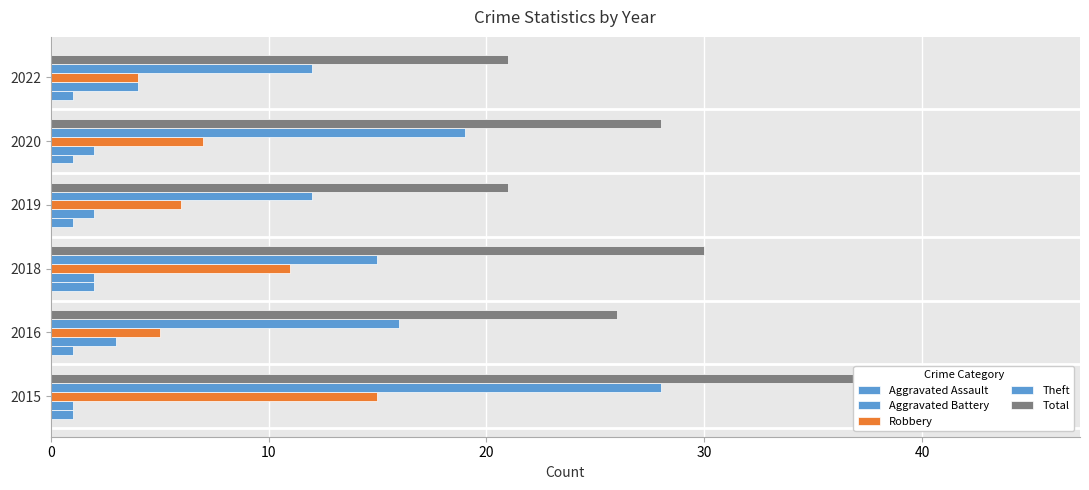

At how many categories does at least one series exceed 12?

6